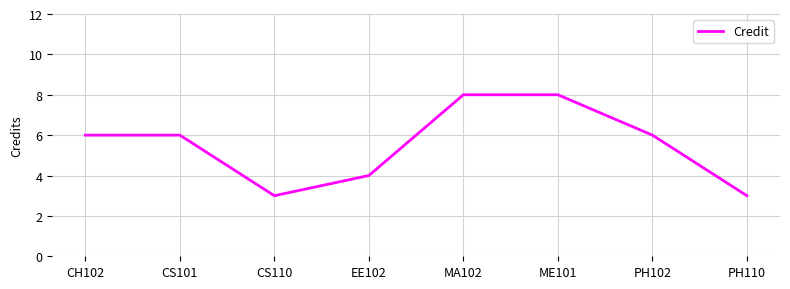

Reading left to right, extract all data points from this chart.

6	6	3	4	8	8	6	3